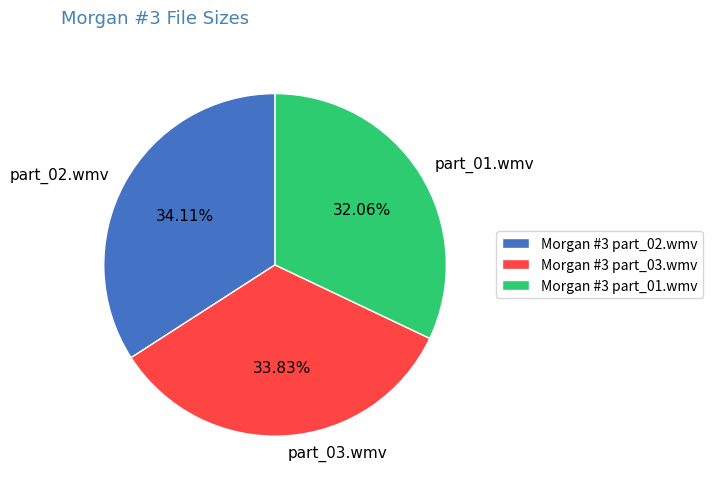

Count the number of slices in the pie.

3